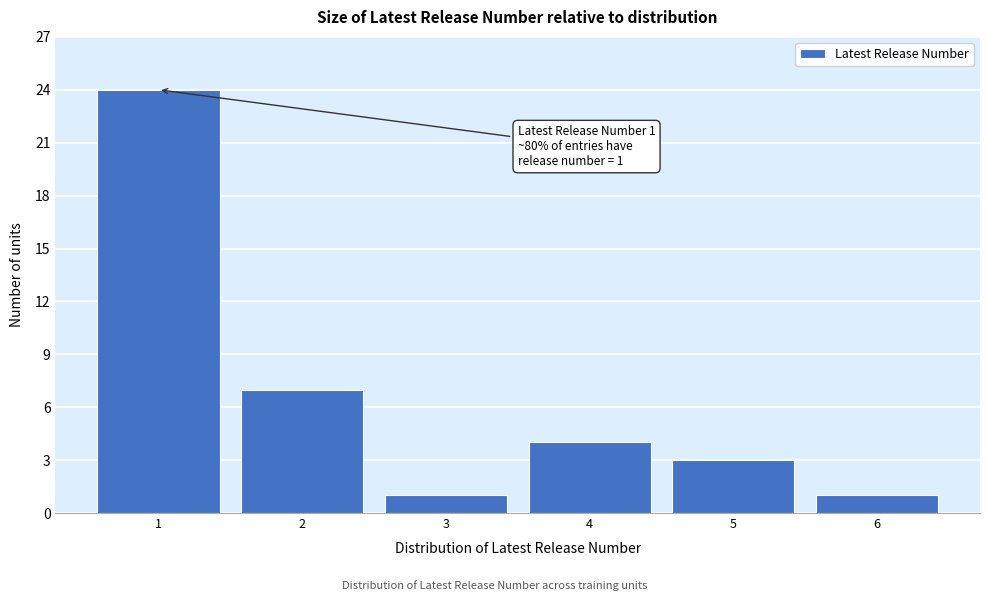

Reading right to left, extract all data points from this chart.

1	3	4	1	7	24